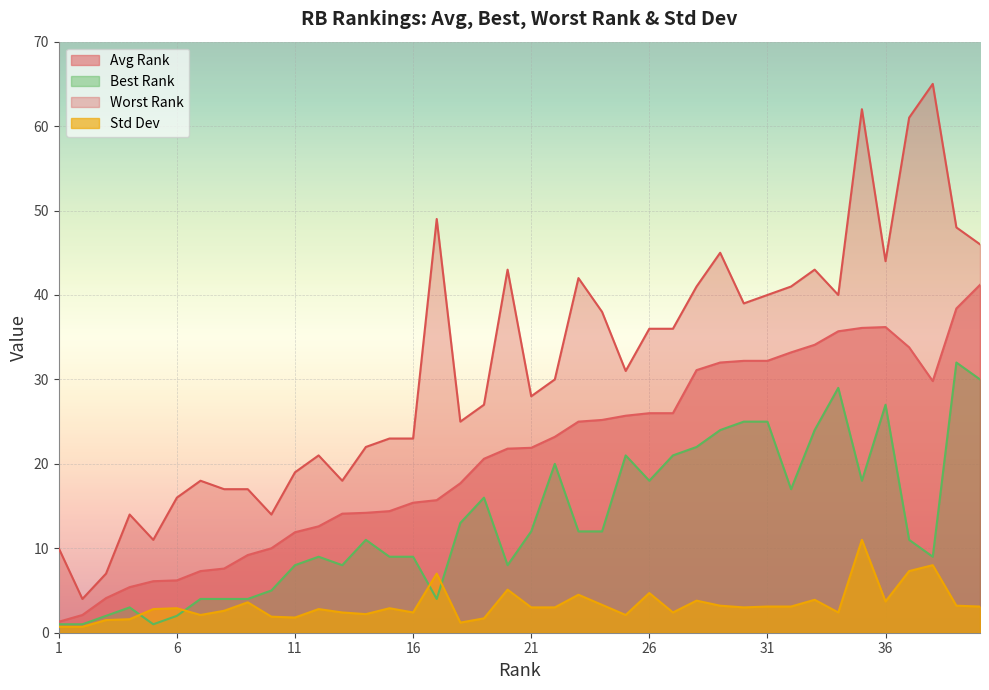

What is the value of the Avg Rank point at the 36th from the left?

36.2